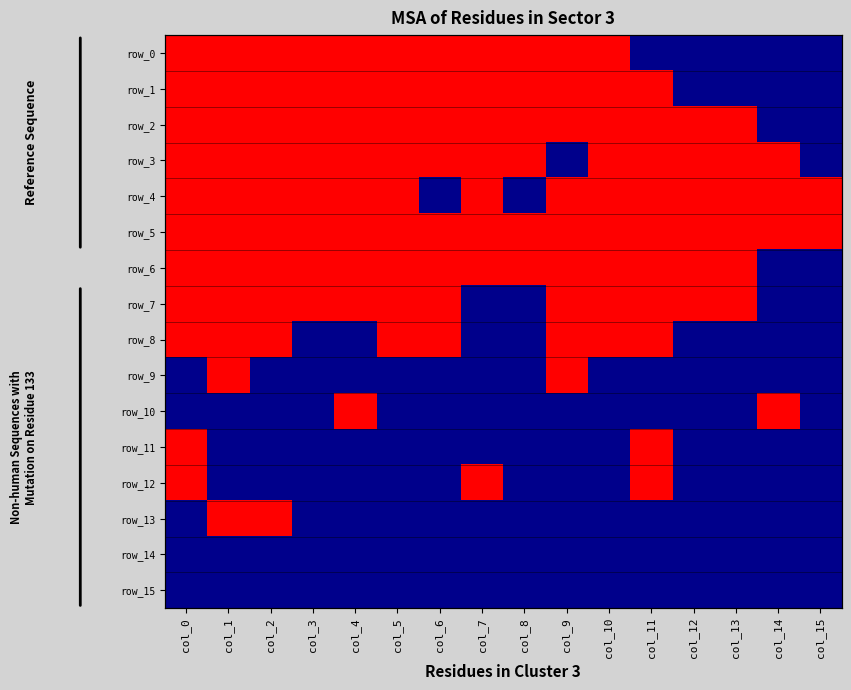

Is it true that row_10 equals 0 at col_12?

True